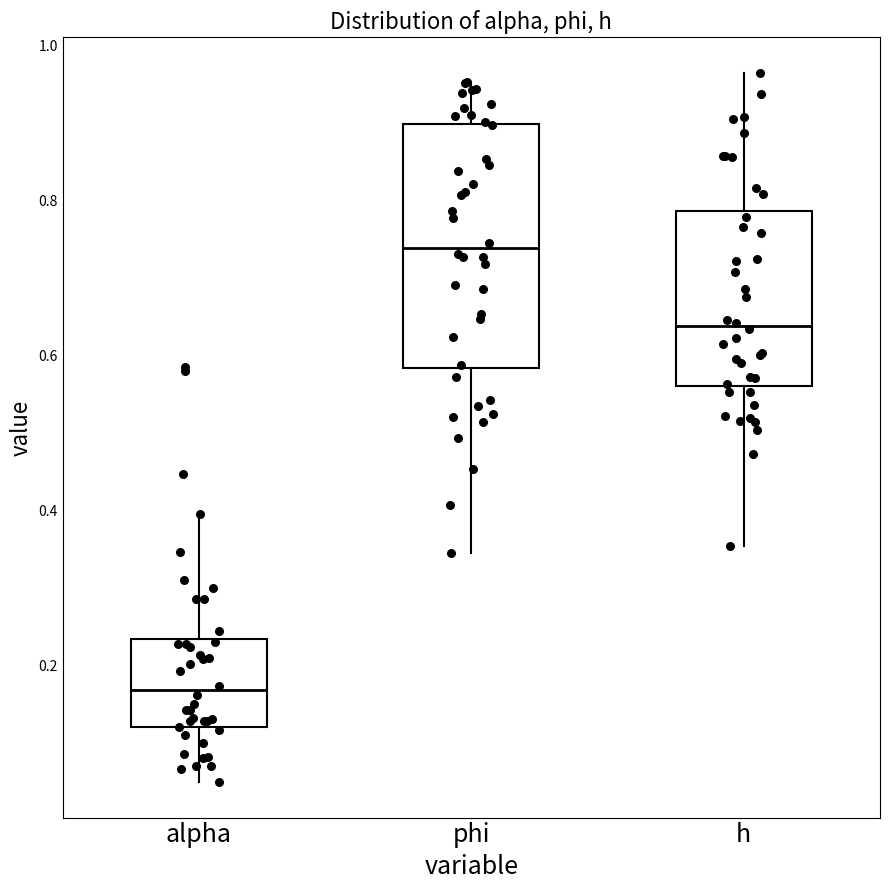

Reading left to right, read every box against the y-axis: the position of its median line, the range the box covers, and the ends of its whiskers. The values are not printed on the chart, so give them approximately, as read against the axis.

alpha: median 0.16, box 0.12 to 0.24, whiskers 0.06 to 0.40
phi: median 0.74, box 0.58 to 0.90, whiskers 0.34 to 0.96
h: median 0.64, box 0.56 to 0.78, whiskers 0.36 to 0.96